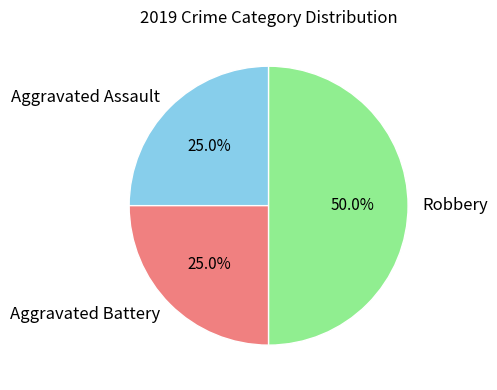

How many segments does this pie chart have?

3